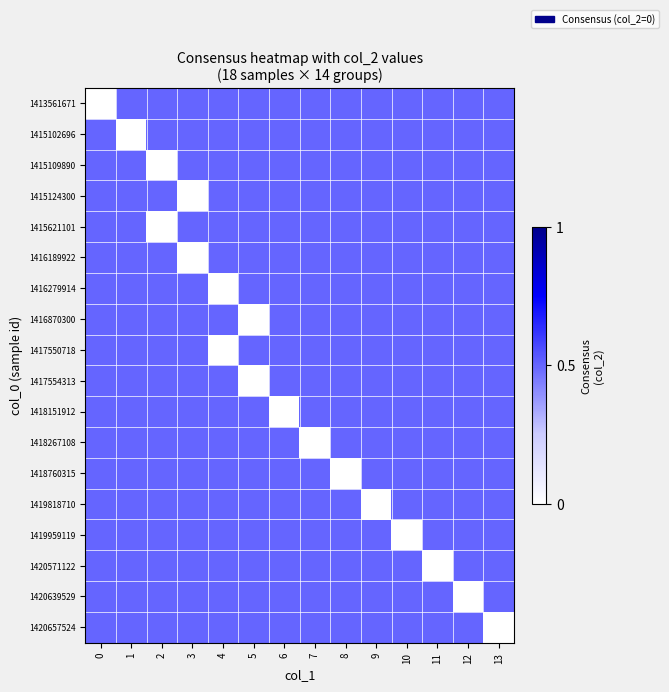

What is the spread (max minus min) of values at 11?

0.5